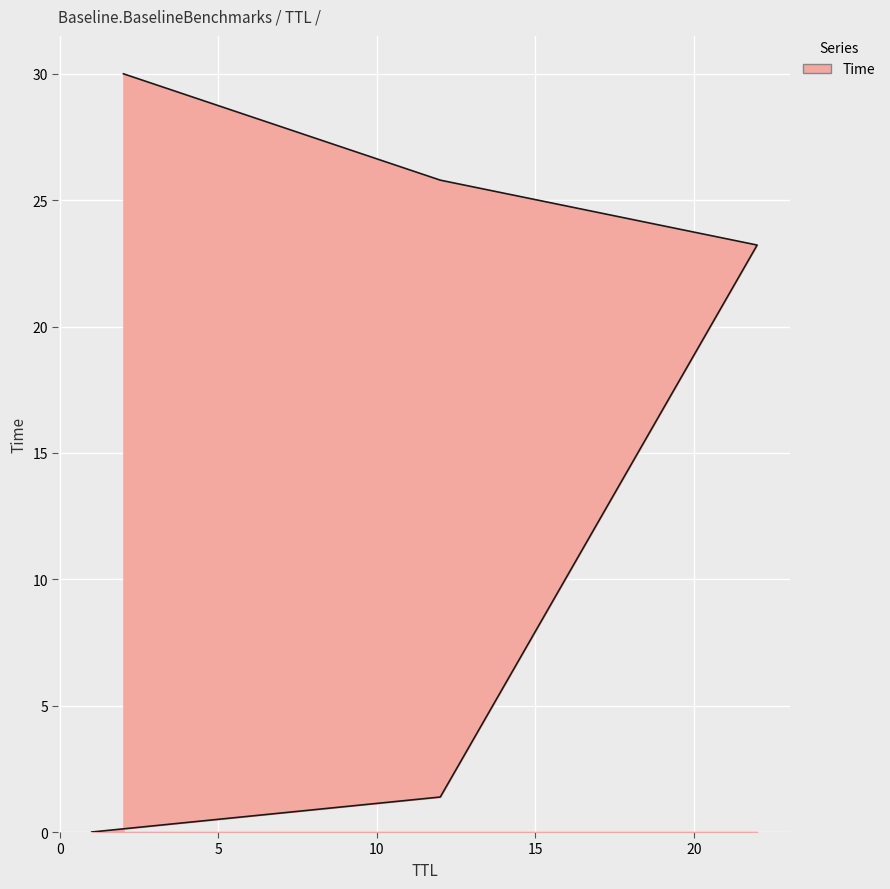

The value at 22 is 39.3. True or false?

False